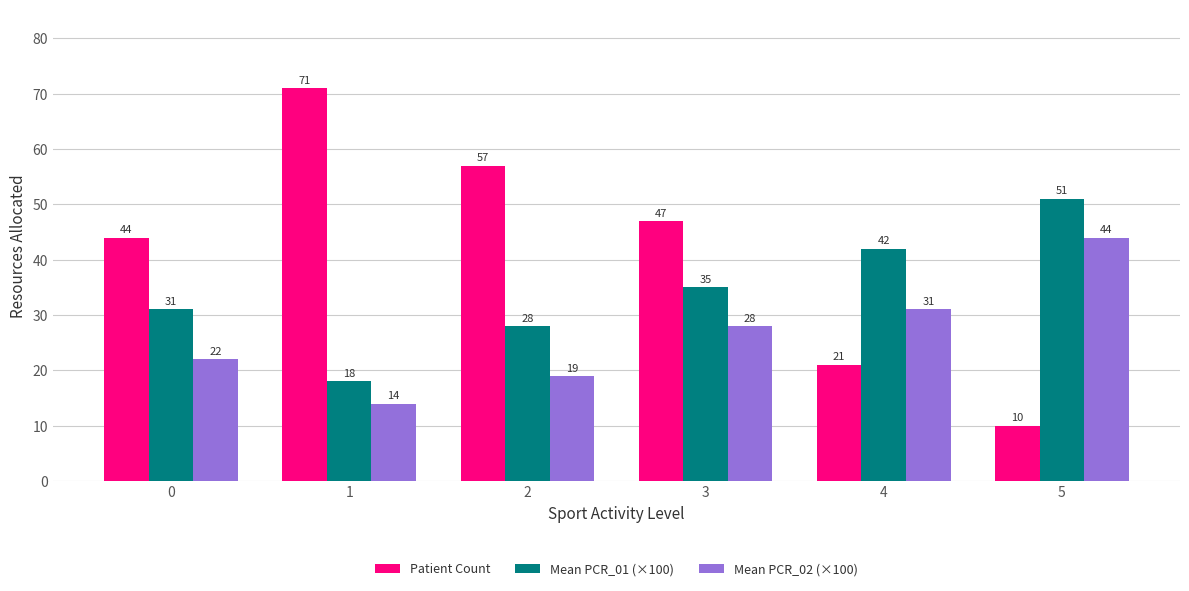

Is it true that Patient Count equals 47.0 at 3?

True